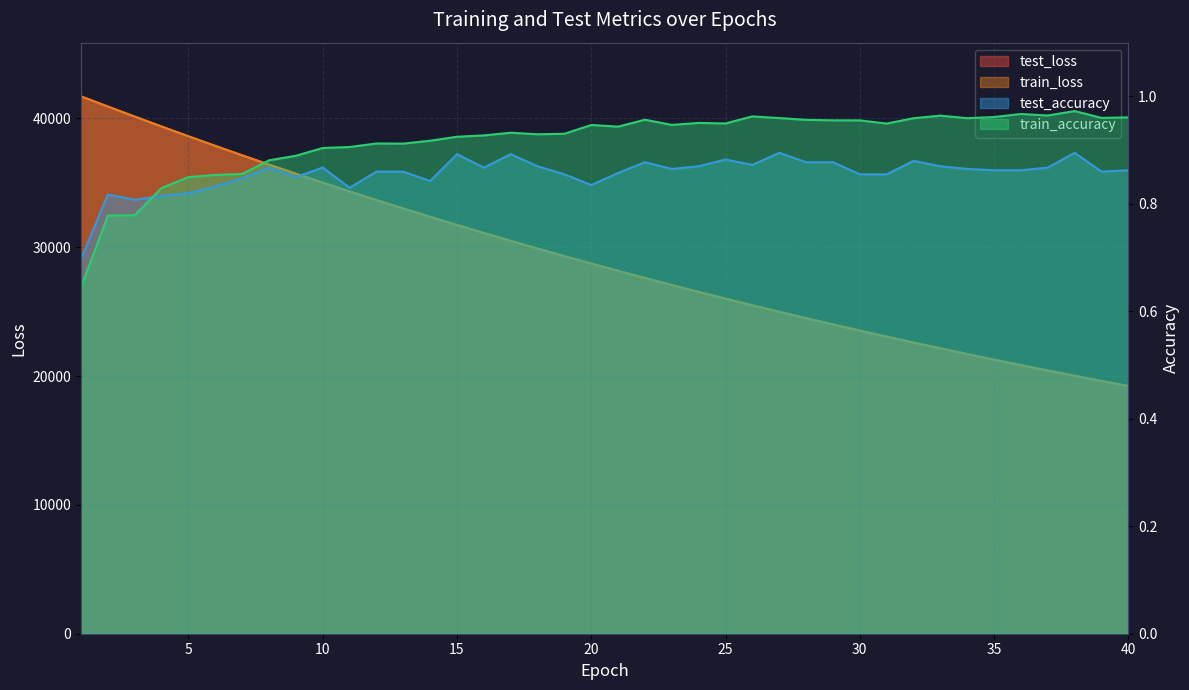

Which label corresponds to the smallest value in the chart?

1